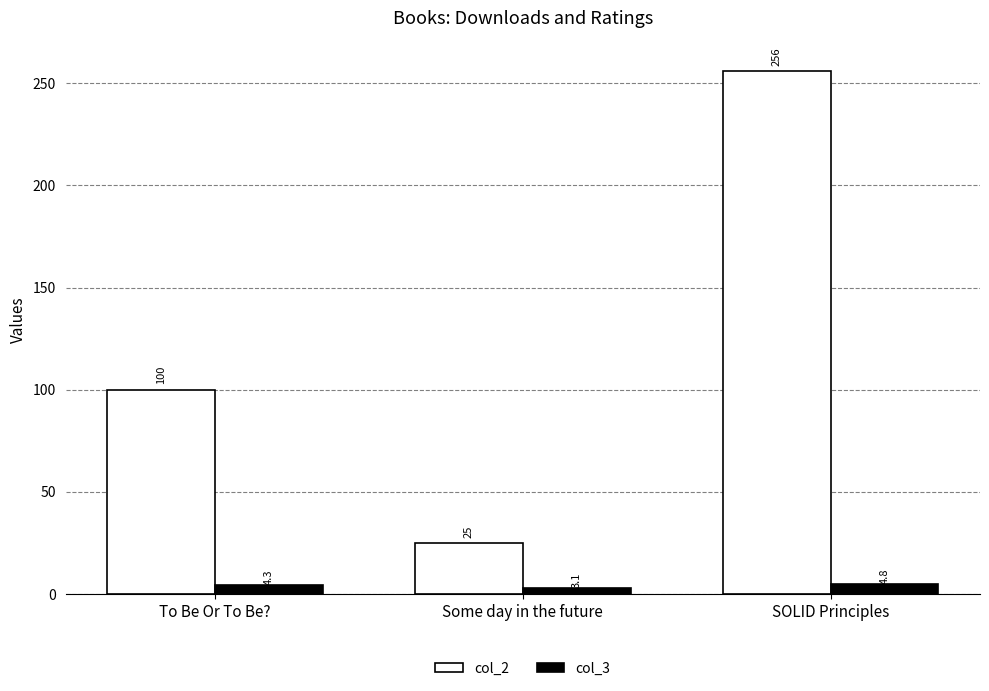

How many data points in col_3 are less than 4?

1